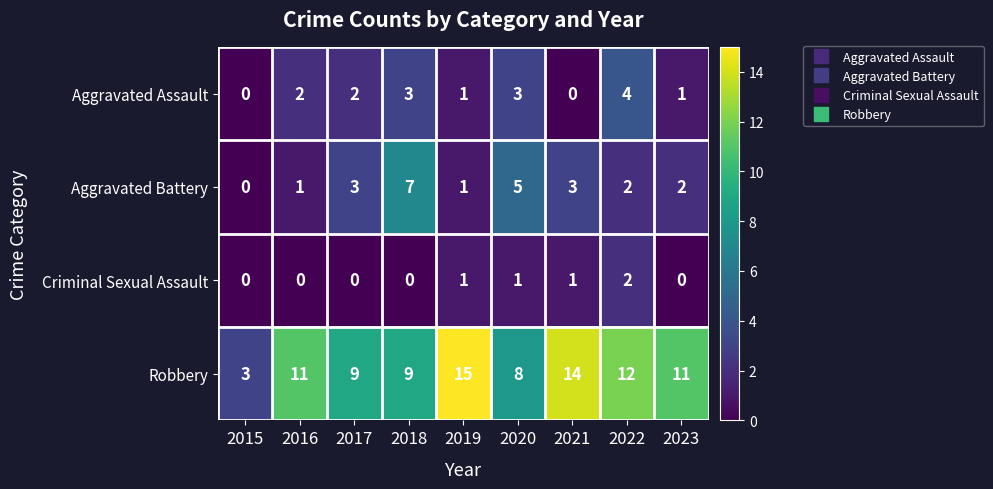

The value of Aggravated Assault at 2021 is -2. True or false?

False